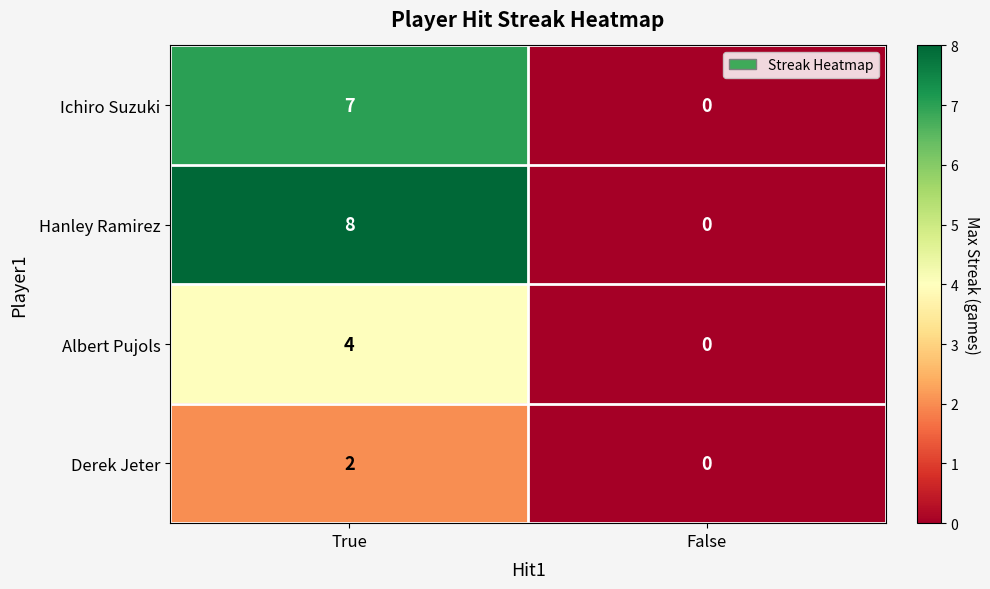

Which category has the lowest value in the Ichiro Suzuki series?

False